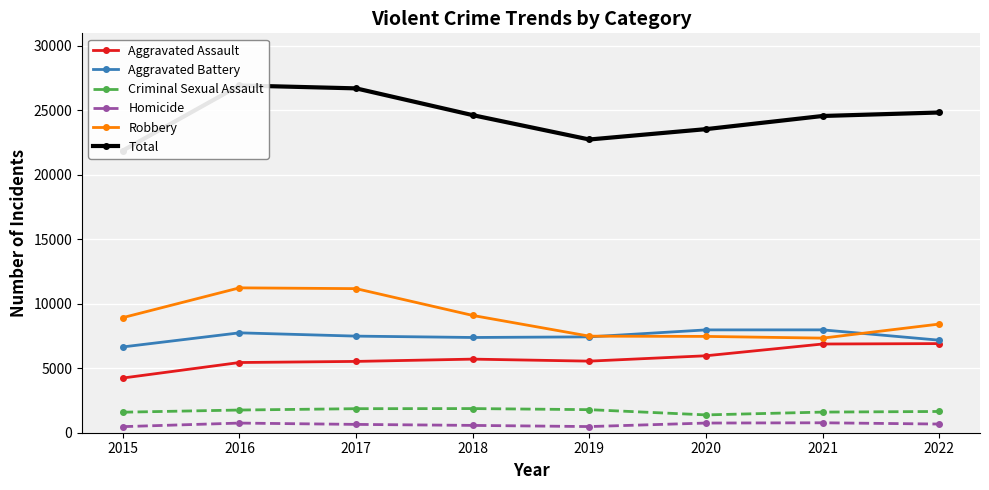

What is the minimum value for Criminal Sexual Assault?

1381